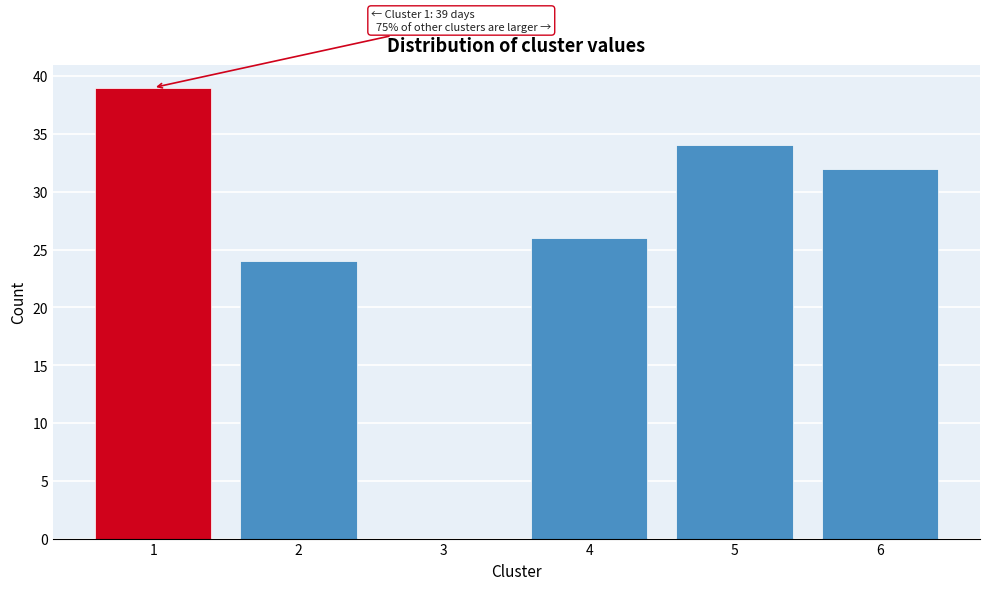

Reading left to right, list all the values displayed in this chart.

1=39	2=24	3=0	4=26	5=34	6=32